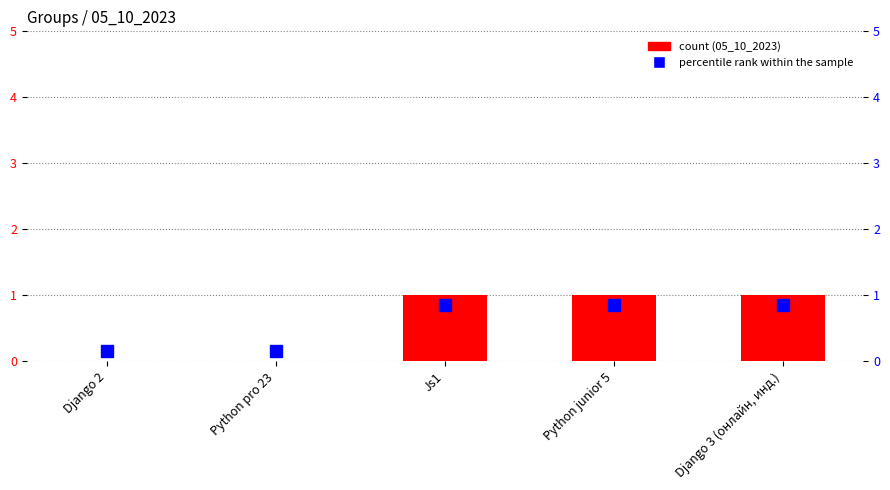

Reading left to right, what are all the values shown in this chart?

0	0	1	1	1